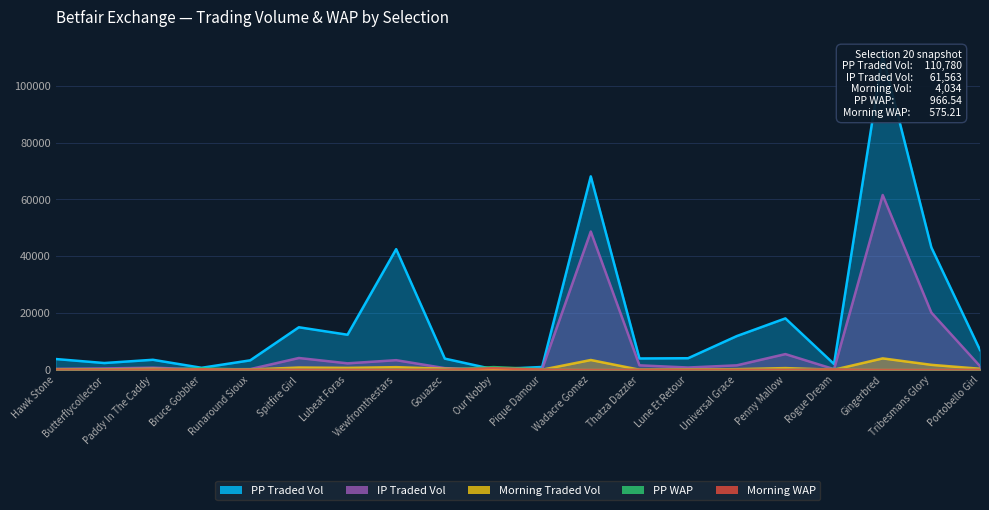

Reading left to right, transcribe all the data shown in this chart.

morningtradedvol: 215.3	165.2	360.1	50.8	119.5	811.7	690.3	941.0	384.8	15.6	51.2	3465.6	50.4	150.8	230.2	617.0	47.3	4034.1	1765.0	382.0
pptradedvol: 3809.4	2399.6	3540.9	716.6	3341.5	14988.1	12360.1	42487.6	3948.1	198.3	1008.8	68113.7	3999.2	4089.0	11878.3	18110.2	2043.8	110779.8	43104.8	6979.9
iptradedvol: 342.3	495.9	755.5	164.8	253.3	4170.6	2291.4	3403.3	599.1	66.8	299.8	48702.3	1588.8	814.7	1585.8	5544.9	241.6	61563.0	20162.9	1300.7
ppwap: 91.8	59.7	69.1	514.1	63.5	11.8	15.2	4.5	58.2	966.5	229.0	4.4	44.7	29.6	11.2	8.9	321.6	3.5	5.0	18.2
morningwap: 98.6	43.8	92.8	171.3	49.5	13.2	16.1	5.4	32.7	575.2	103.6	4.2	32.1	20.9	16.3	7.1	165.2	5.0	7.0	10.2